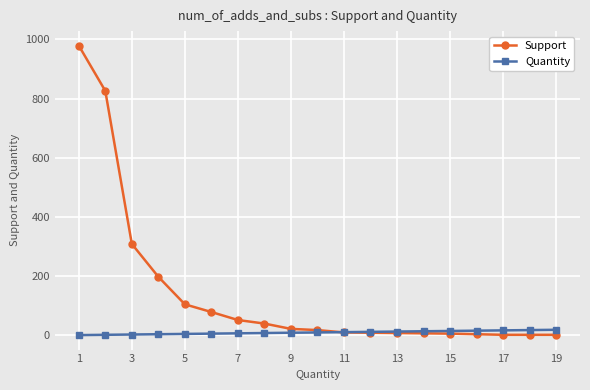

Which series has the largest range (max minus min)?

Support